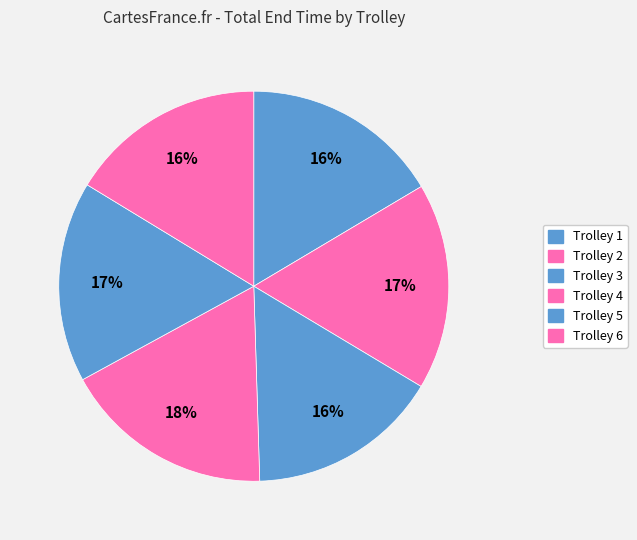

Which slice is the largest?

Trolley 4